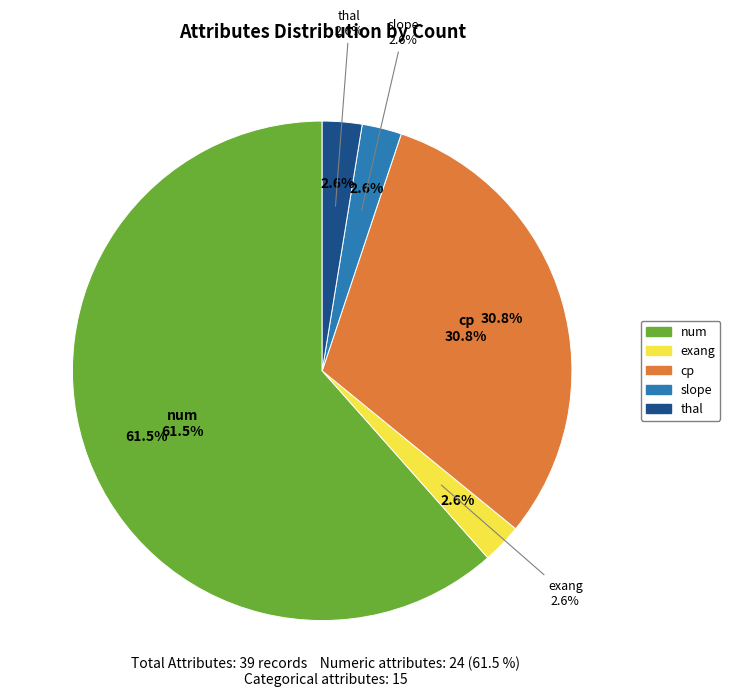

What is the total percentage of num and thal?

64.1%